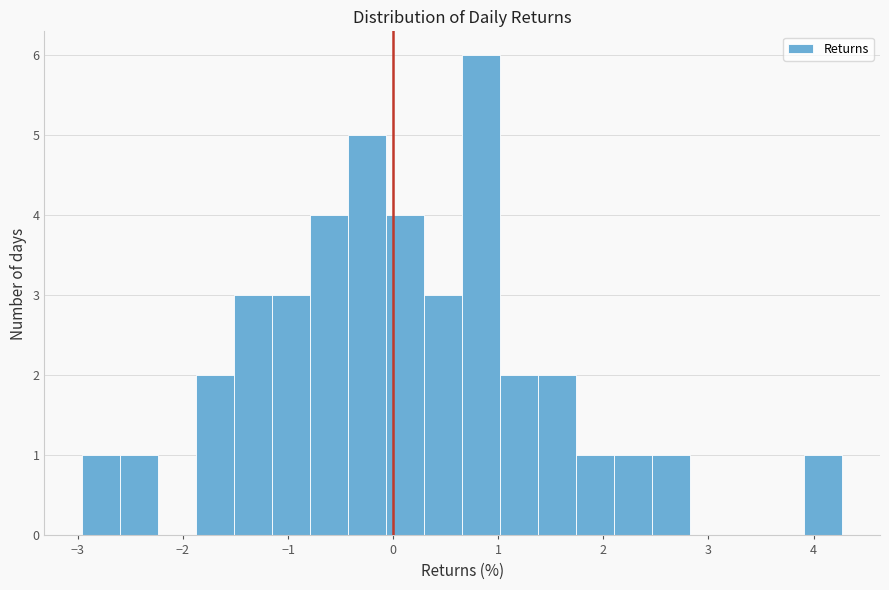

Read against the x-axis, roughly where is the centre of the tallest bar?

0.8